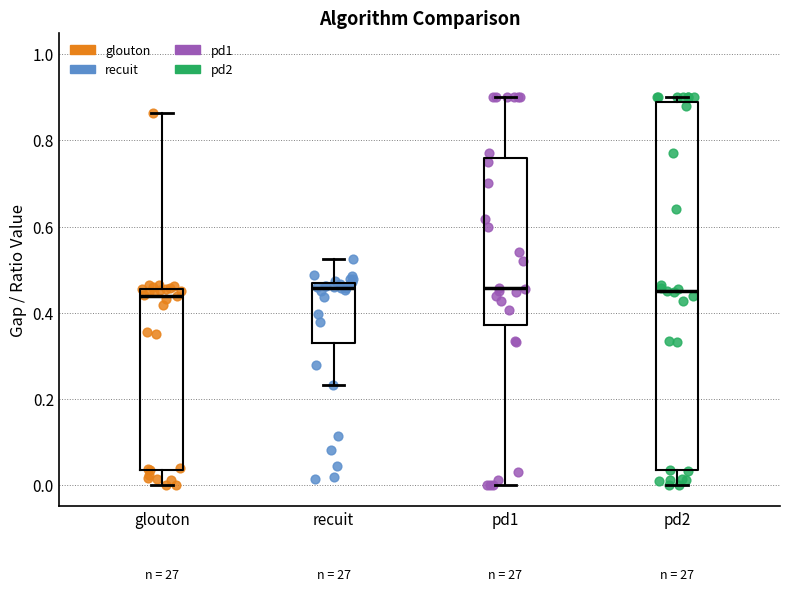

Reading left to right, read every box against the y-axis: the position of its median line, the range the box covers, and the ends of its whiskers. The values are not printed on the chart, so give them approximately, as read against the axis.

glouton: median 0.44, box 0.04 to 0.46, whiskers 0.00 to 0.86
recuit: median 0.46 (just below the box's upper edge), box 0.32 to 0.46, whiskers 0.24 to 0.52
pd1: median 0.46, box 0.38 to 0.76, whiskers 0.00 to 0.90
pd2: median 0.46, box 0.04 to 0.90, whiskers 0.00 to 0.90 (just above the box's upper edge)